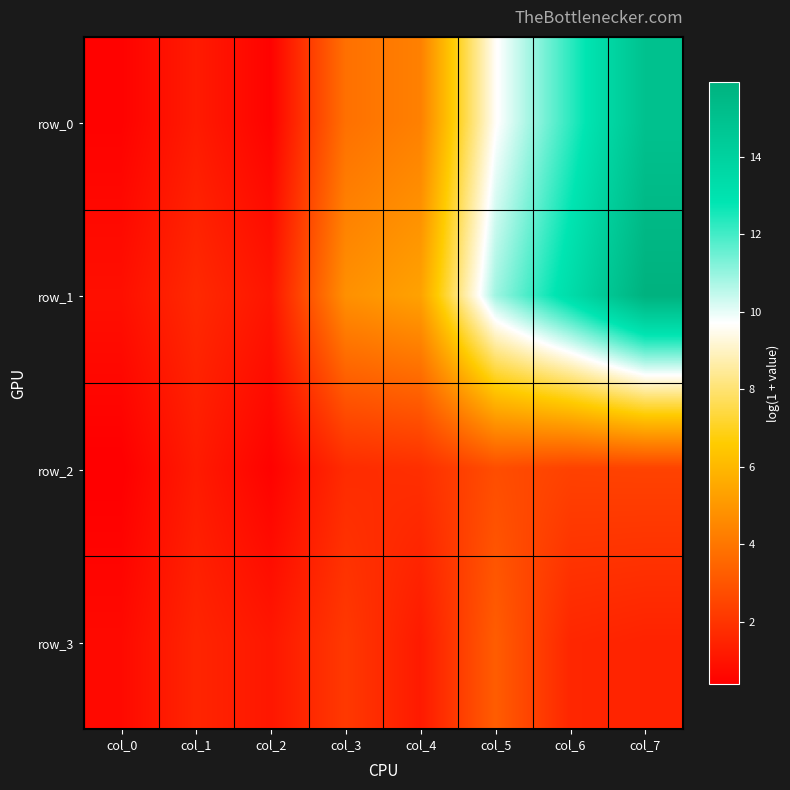

Which series changed the most between col_0 and col_7?

row_1